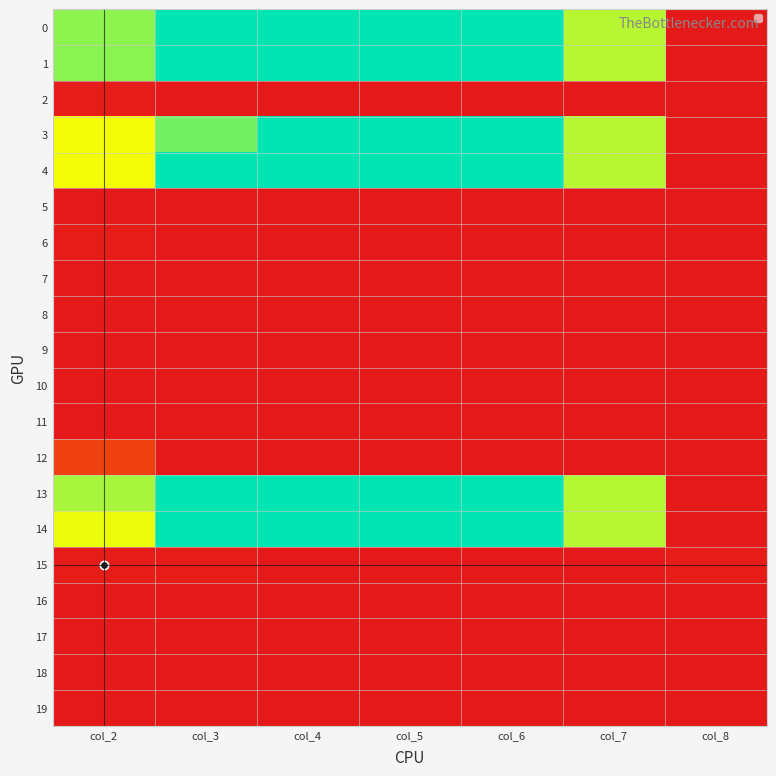

What is the total value across all series at col_8?

1.0